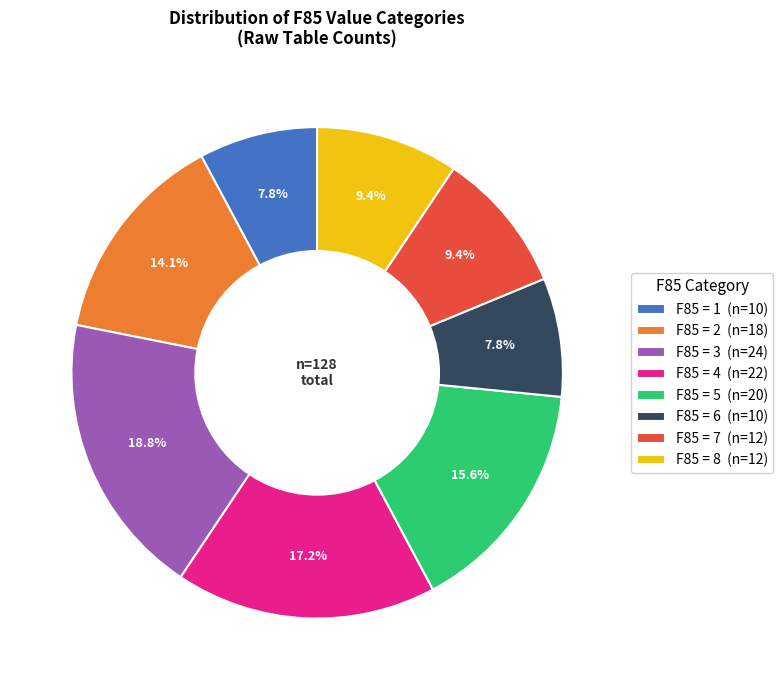

What is the ratio of the value at F85 = 5 (n=20) to the value at F85 = 2 (n=18)?

1.1